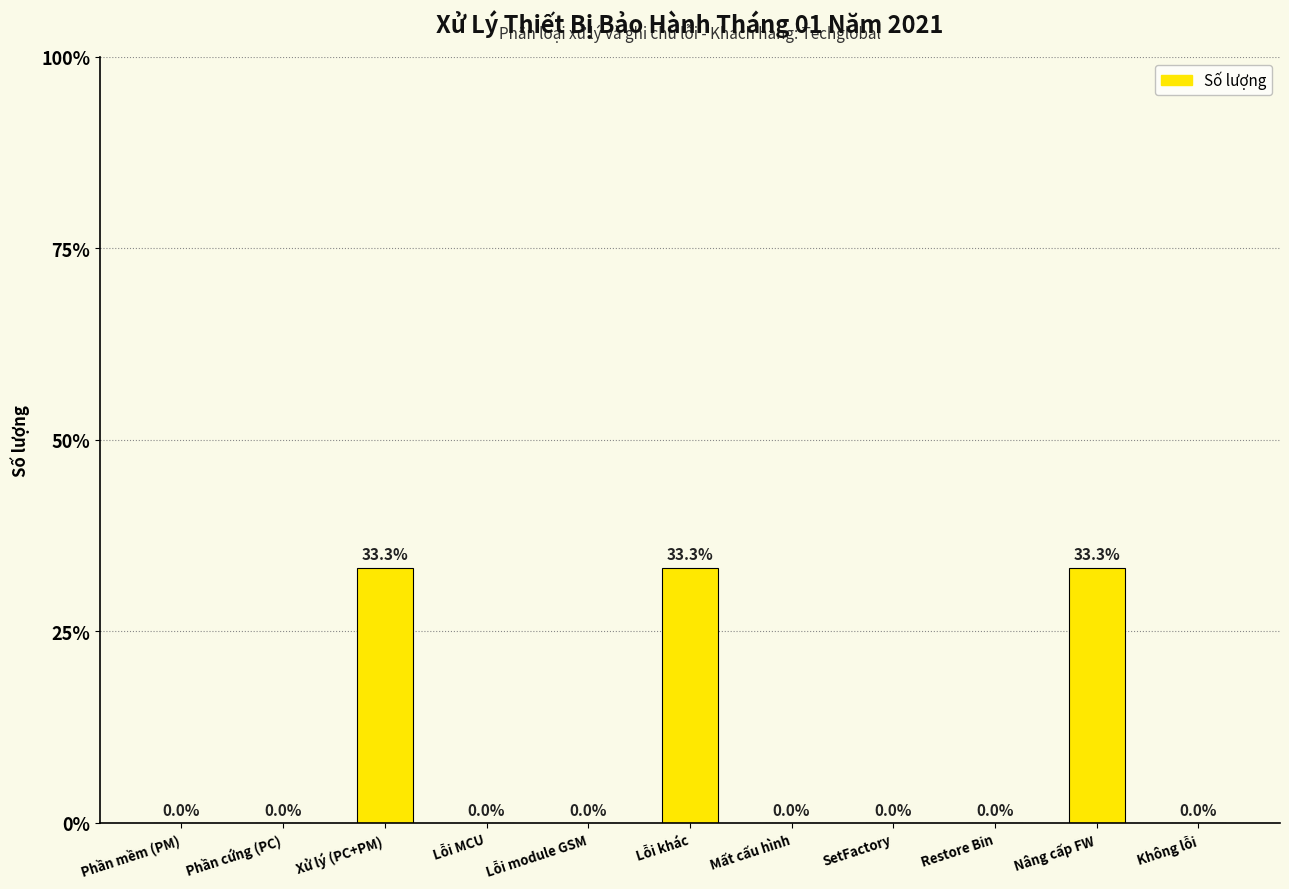

Are the bars grouped side by side (vs. stacked)?

No